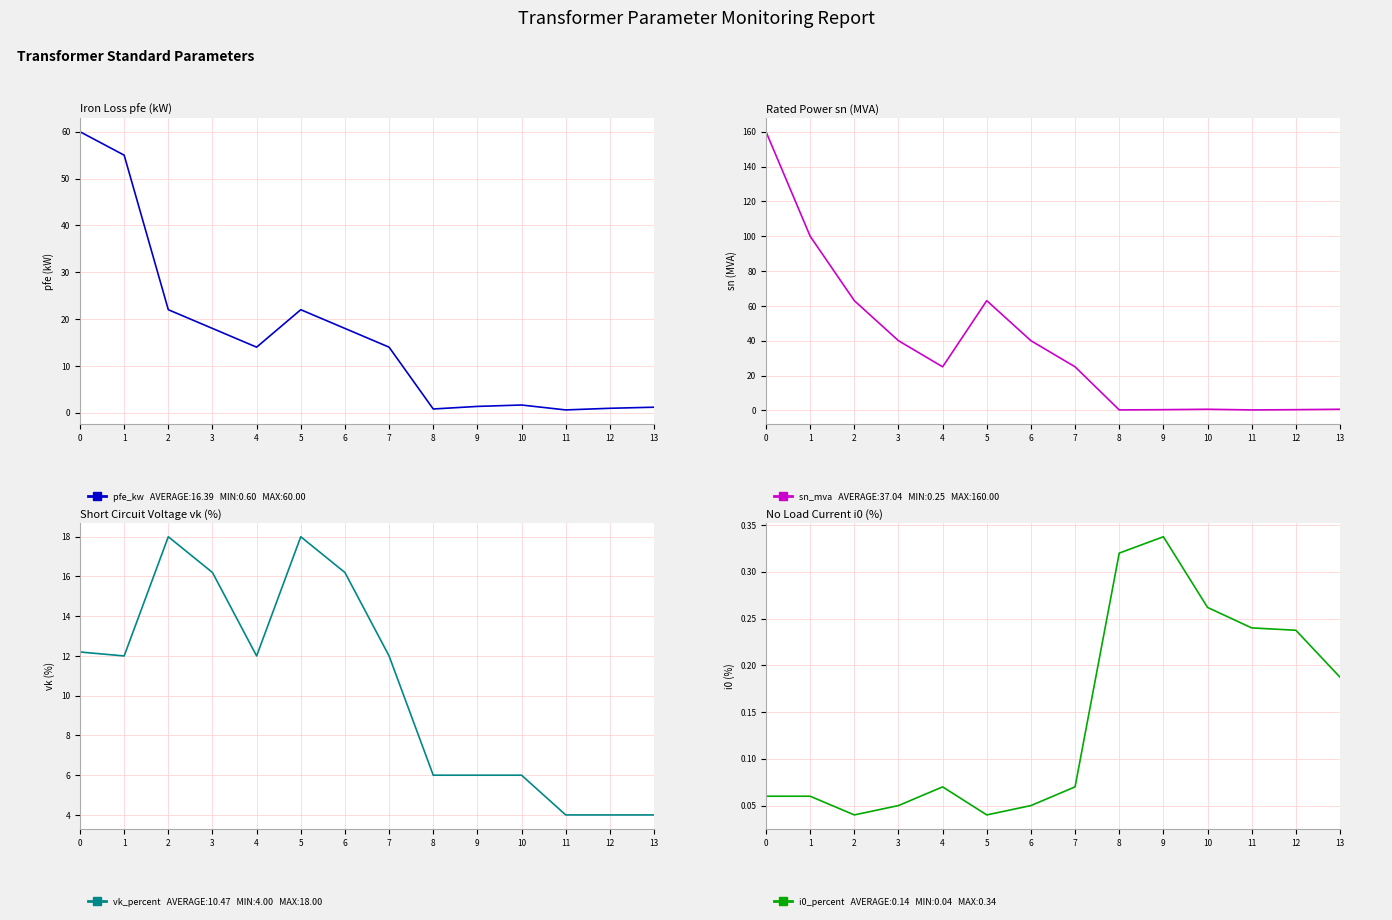

How many interior local peaks does the sn_mva series have?

2